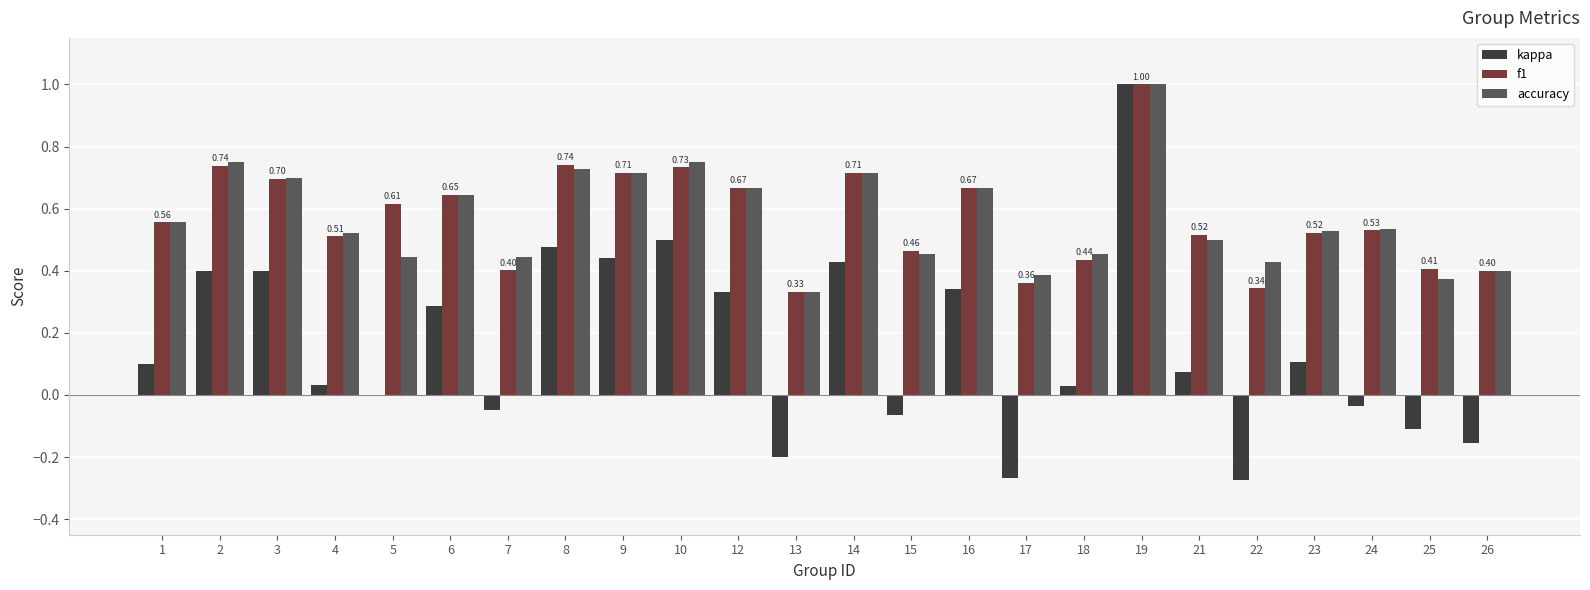

How many distinct data groups are displayed?

3